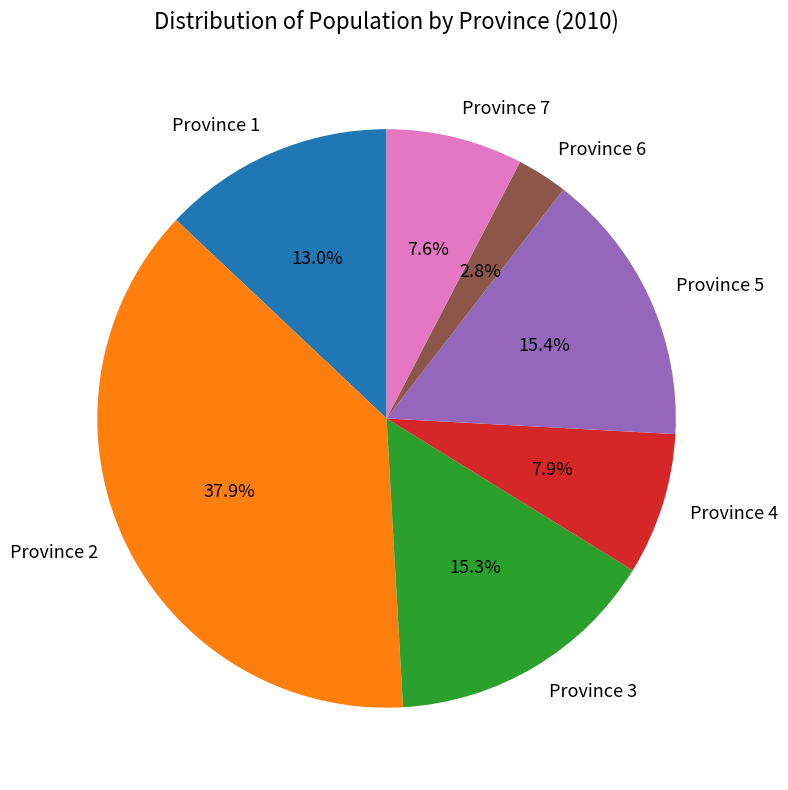

Is Province 7 the majority of the pie?

No